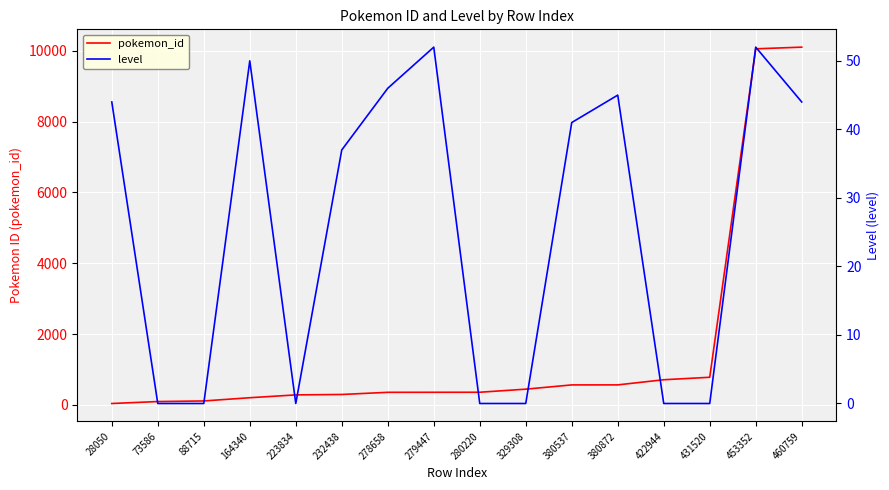

How many values in the pokemon_id series exceed 355?

7